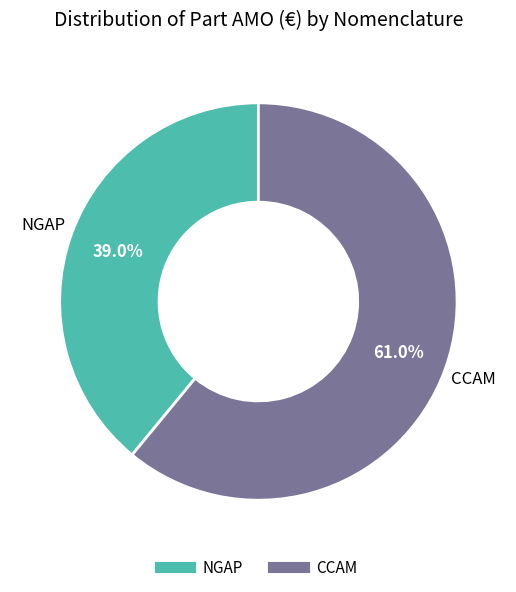

To the nearest percent, what is the combined percentage of NGAP and CCAM?

100%